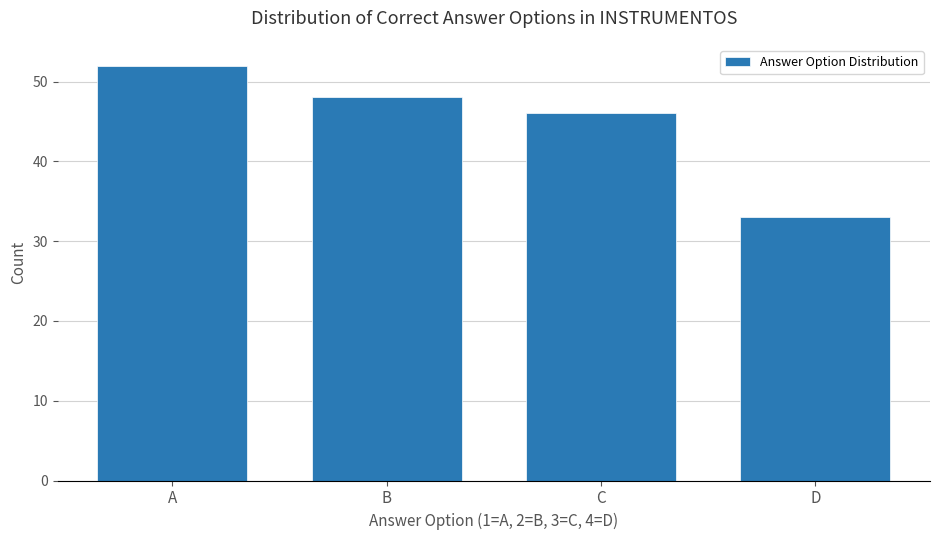

Reading right to left, list all the values displayed in this chart.

D=33	C=46	B=48	A=52